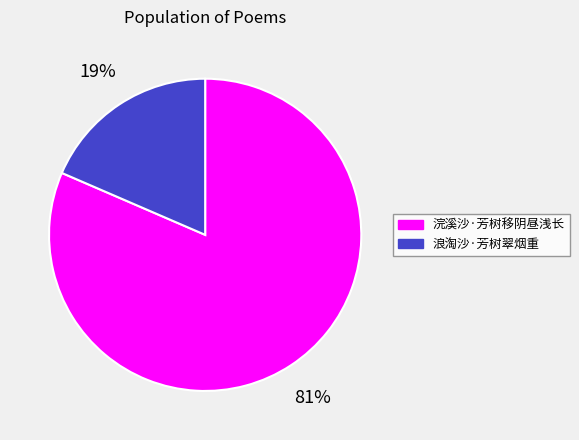

Between 浪淘沙·芳树翠烟重 and 浣溪沙·芳树移阴昼浅长, which is larger?

浣溪沙·芳树移阴昼浅长